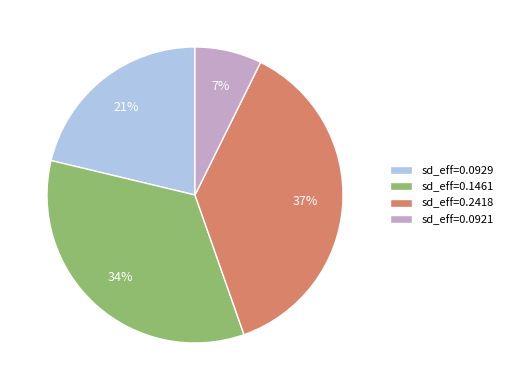

To the nearest percent, what is the difference between the largest and smallest slice percentages?

30%